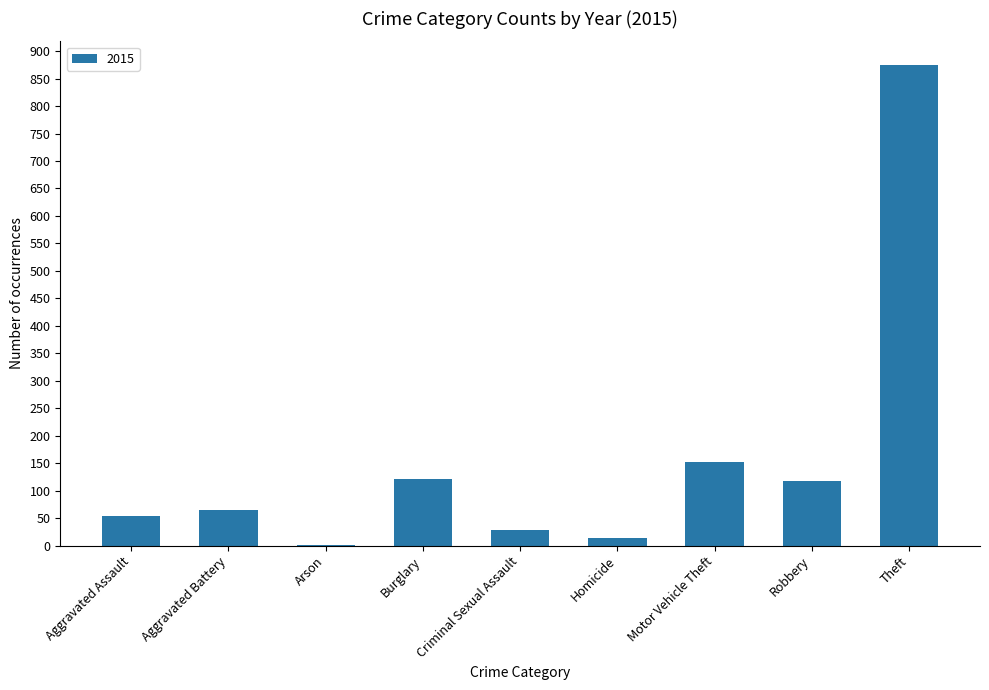

At which category does the chart reach its peak across all series?

Theft